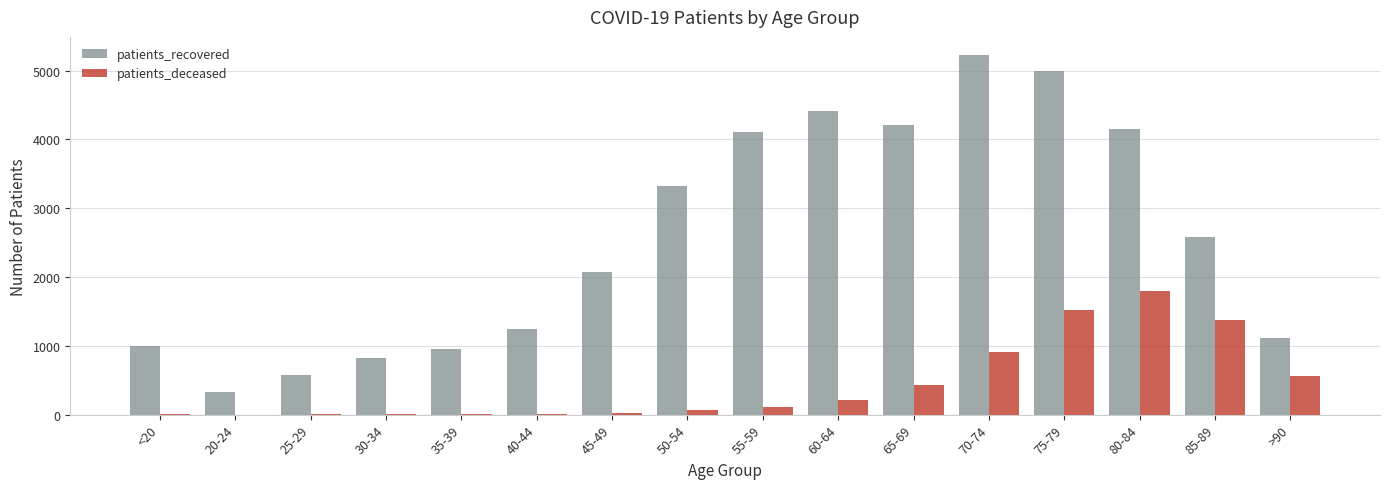

What is the average value of the patients_recovered series?

2568